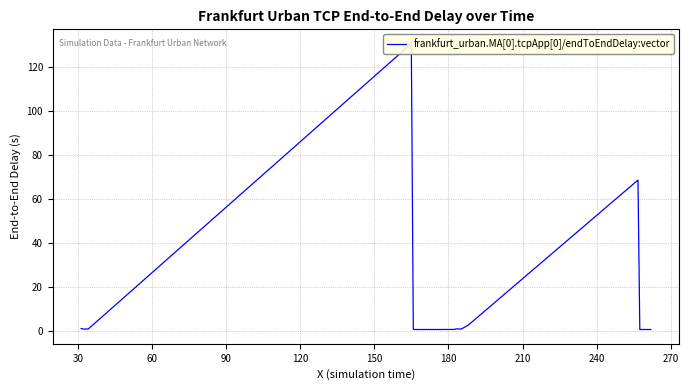

How many data points does each series have?

40